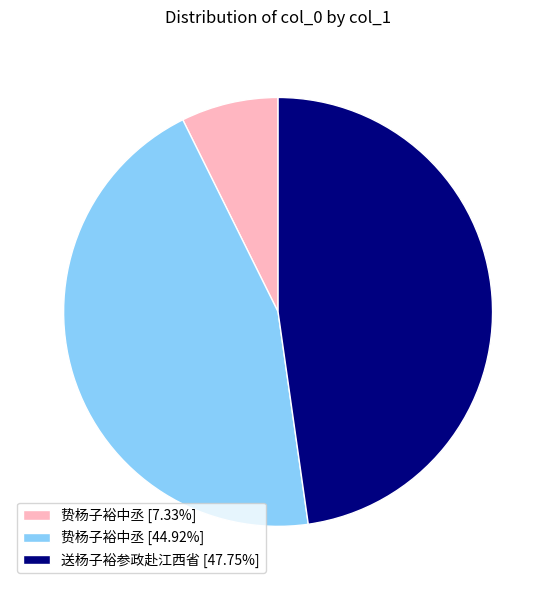

Do 贽杨子裕中丞 [7.33%] and 送杨子裕参政赴江西省 [47.75%] together represent more than half of the pie?

Yes